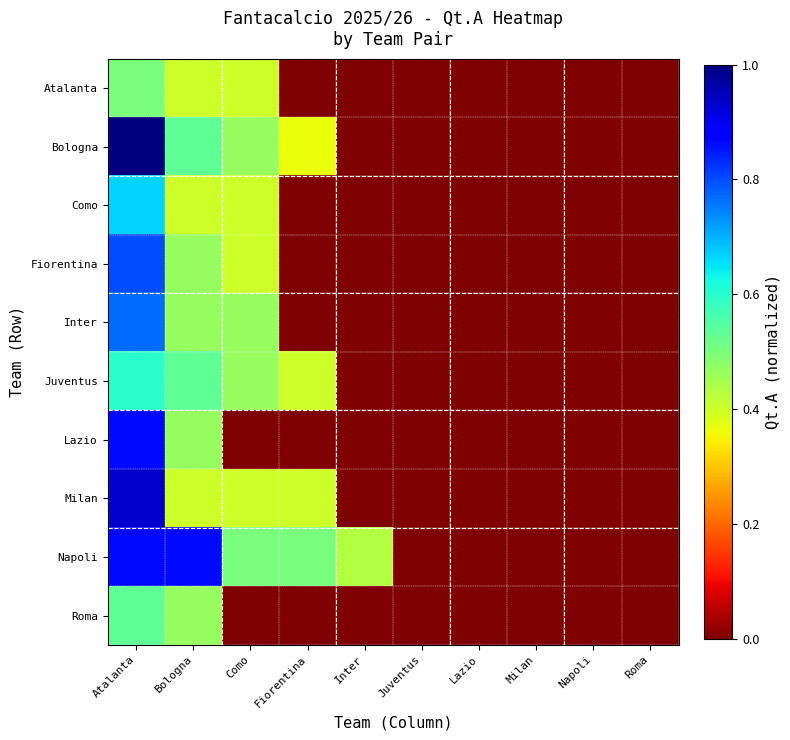

At which category is the sum across all series the highest?

Atalanta